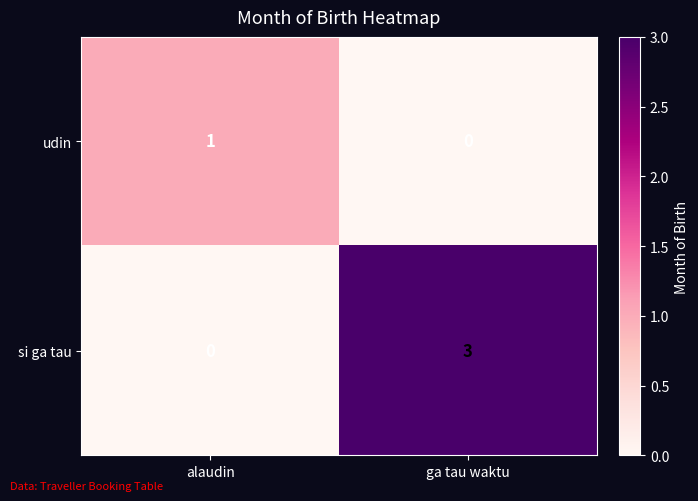

At which label does si ga tau reach its peak?

ga tau waktu